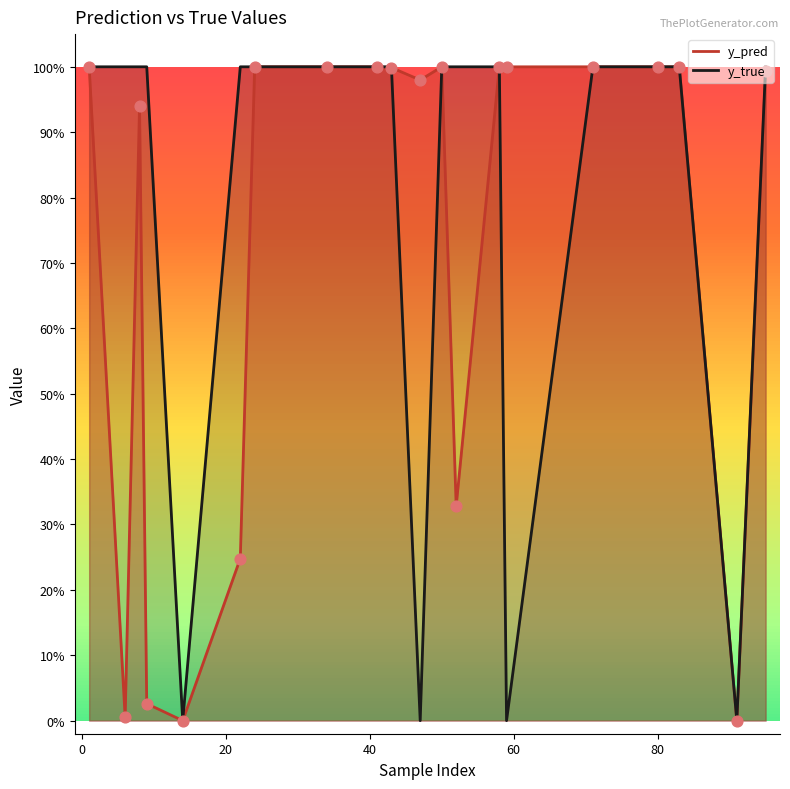

Is the value of y_pred at 6 greater than the value of y_true at 6?

No